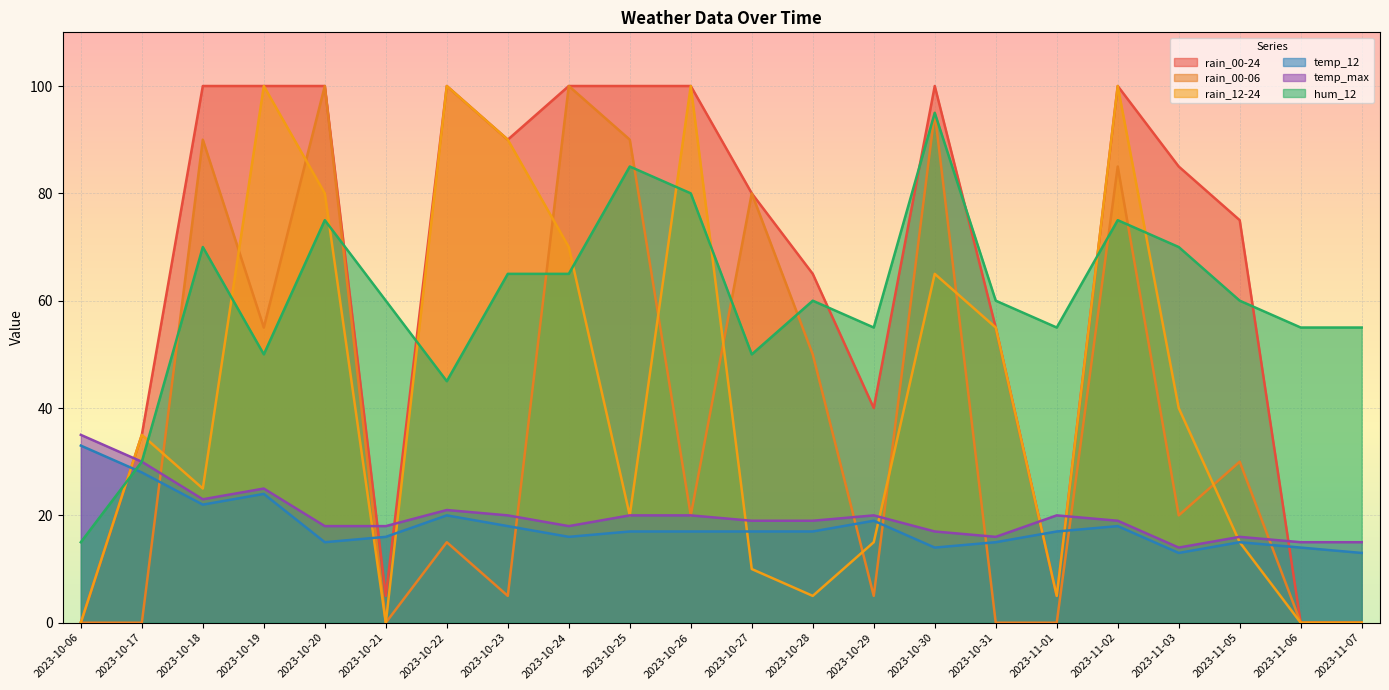

After their last crossing, which series has the higher values: temp_12 or hum_12?

hum_12